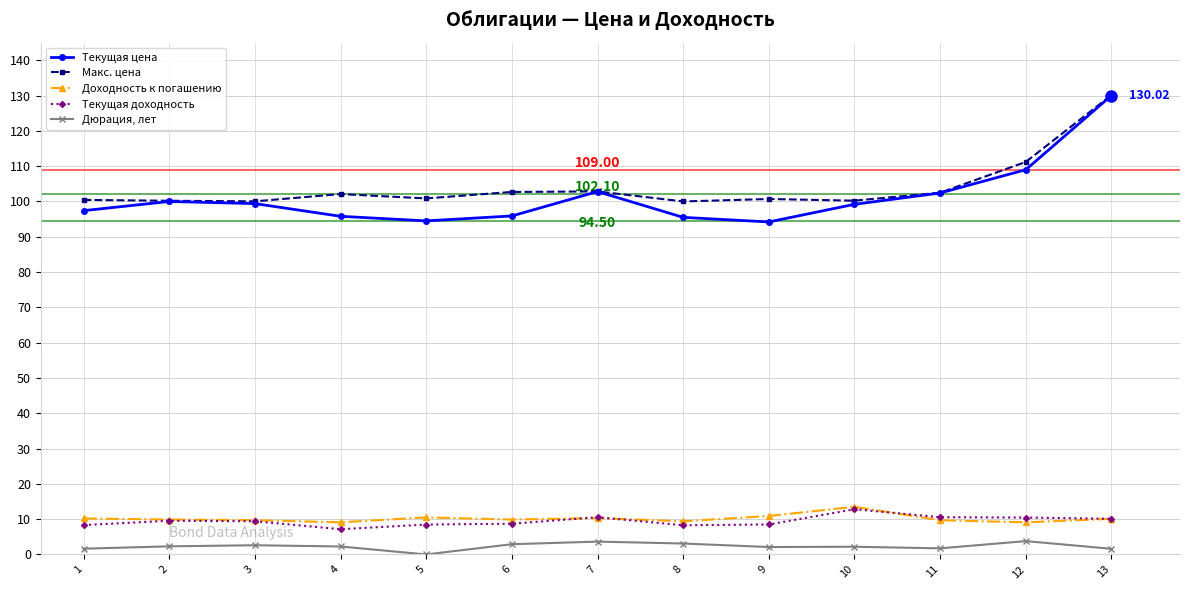

Is the value of Текущая цена at 9 greater than the value of Макс. цена at 11?

No